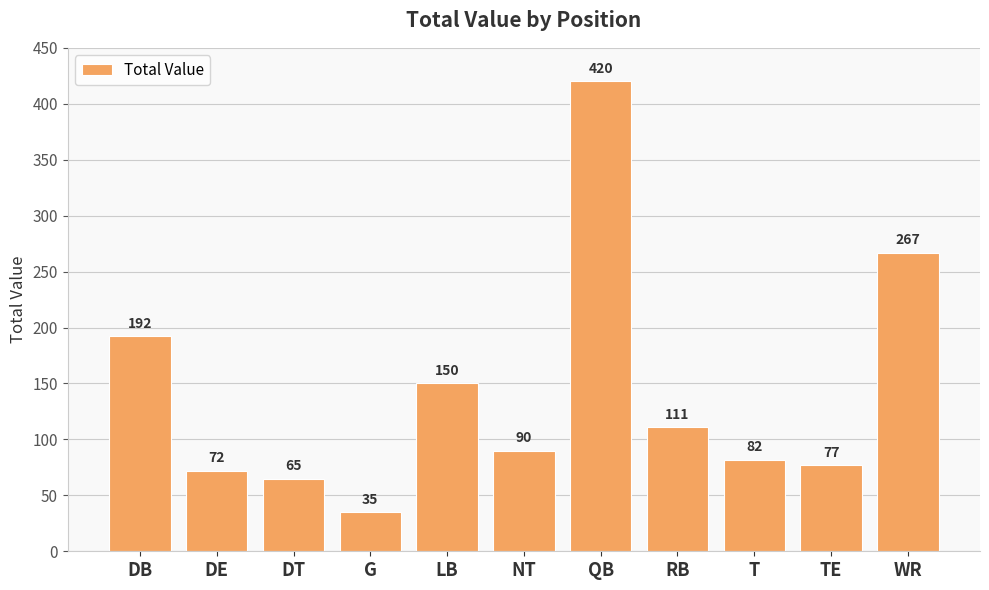

Reading left to right, what are all the values shown in this chart?

DB=192	DE=72	DT=65	G=35	LB=150	NT=90	QB=420	RB=111	T=82	TE=77	WR=267